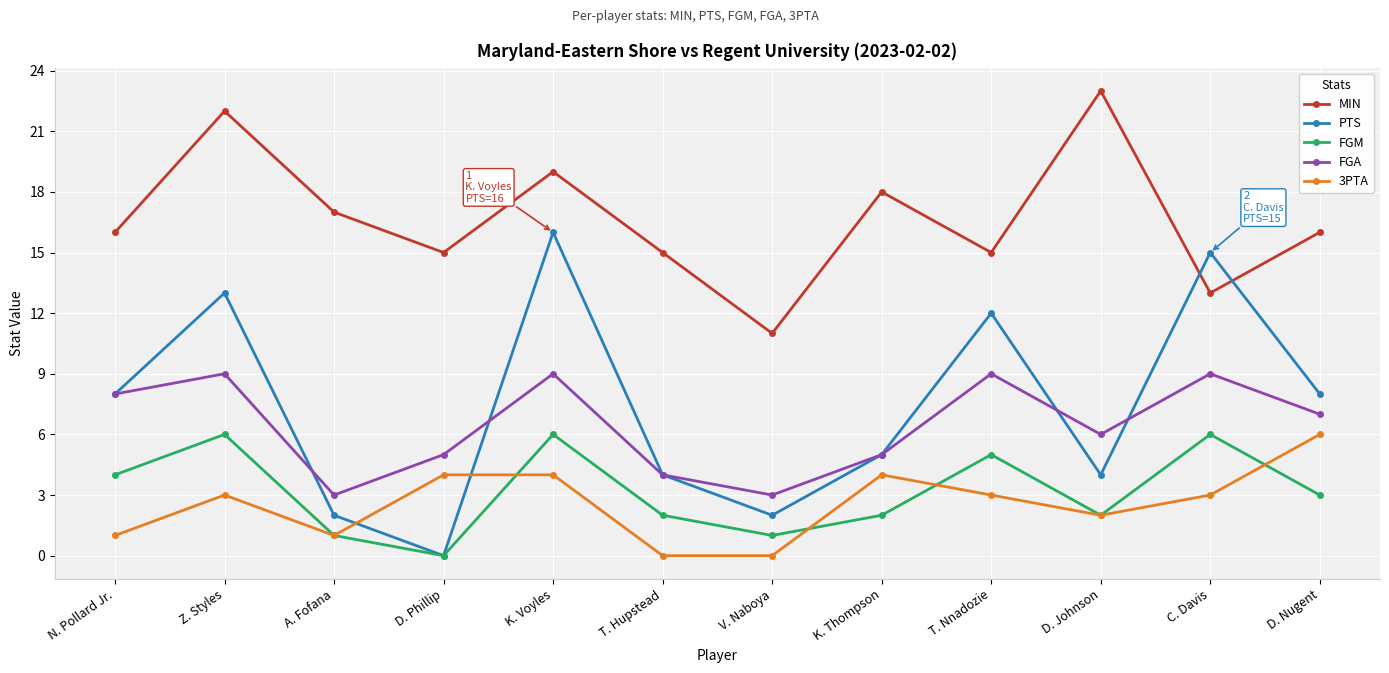

Which series has the largest total across all categories?

MIN